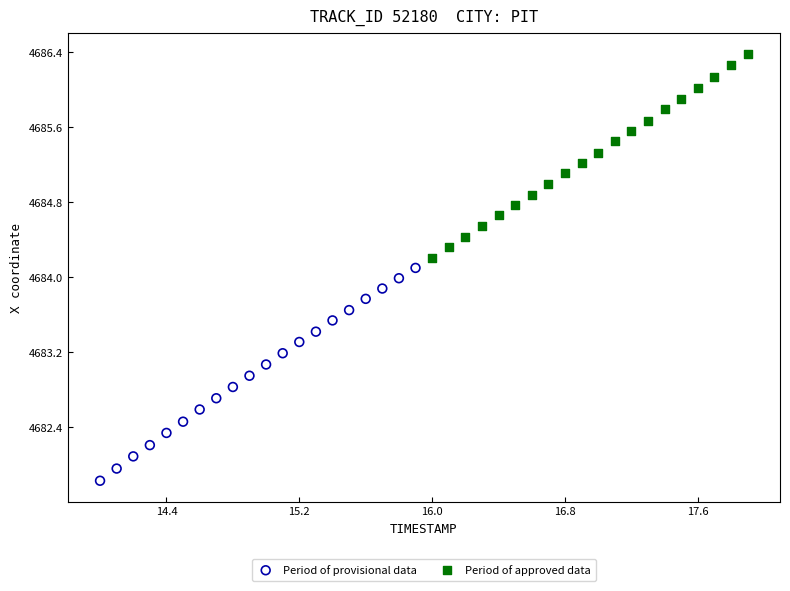

Which series contains the highest Y value?

Period of approved data